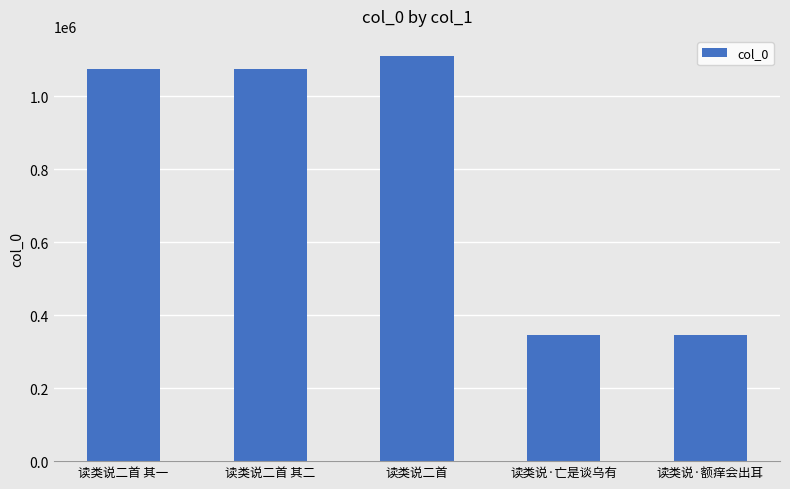

Read the value at 读类说·额痒会出耳.

345941